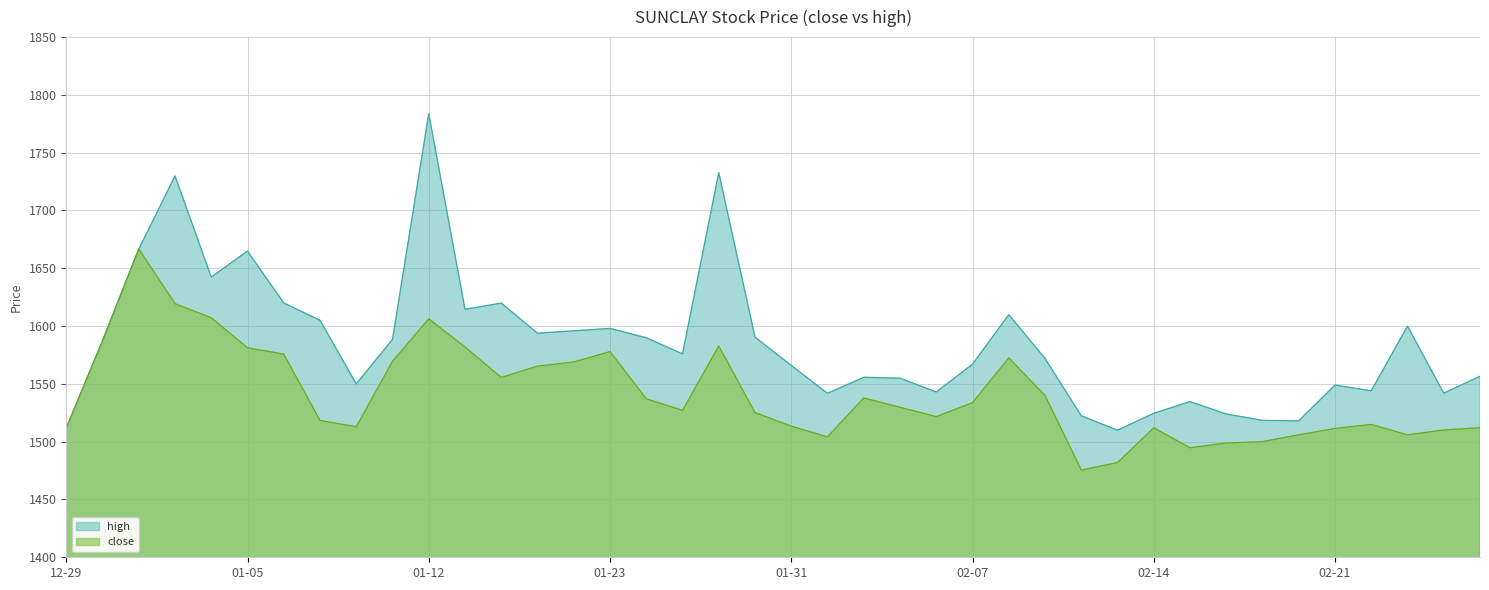

At which label does close reach its minimum?

2024-02-12